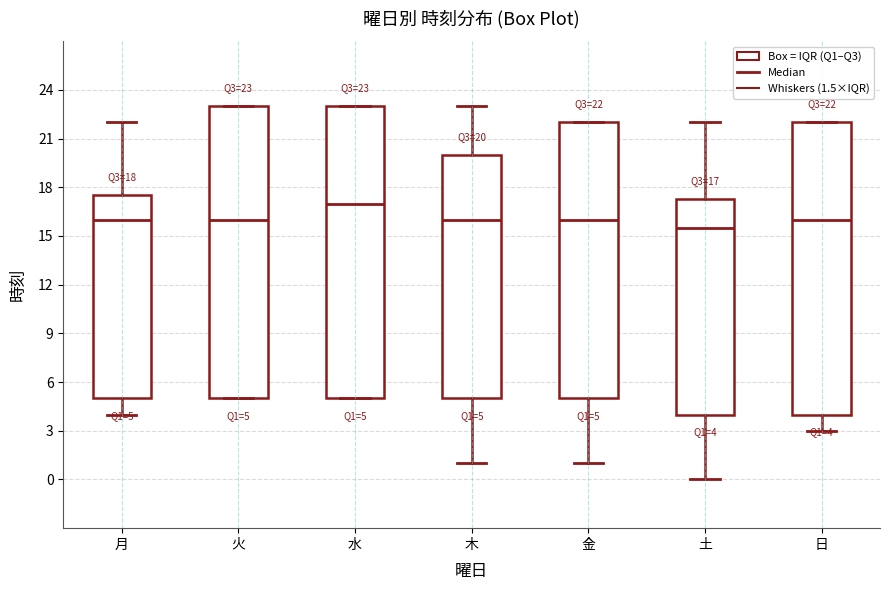

Which box's median line is the highest?

水